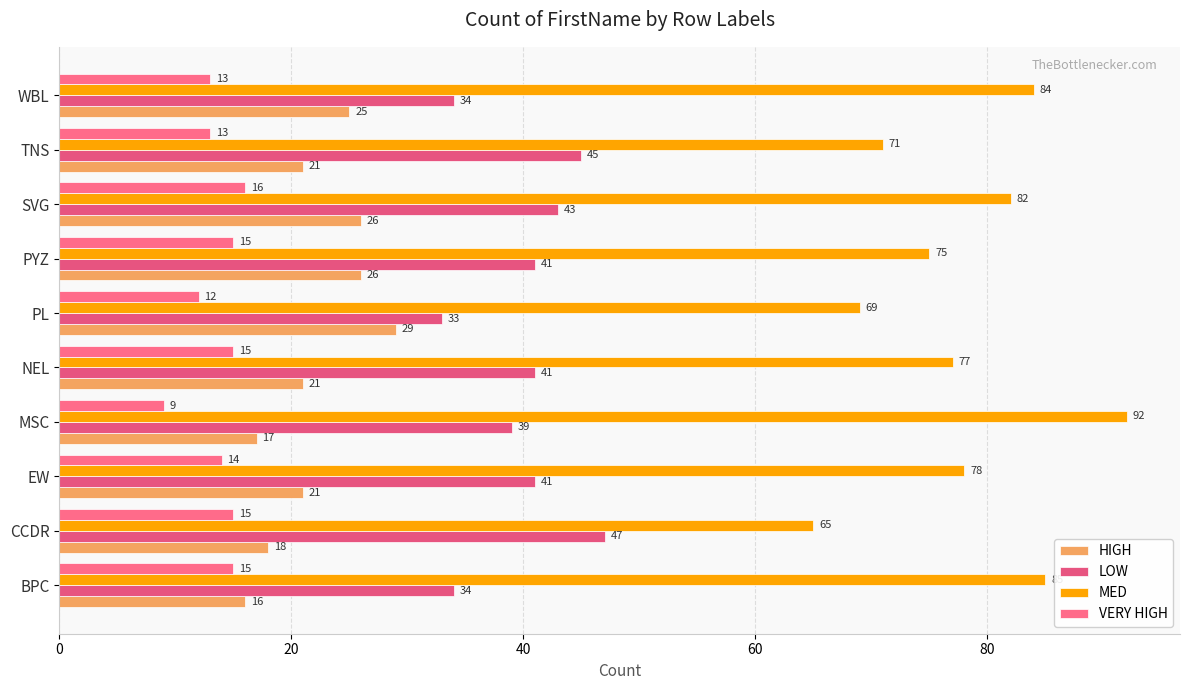

What is the smallest value displayed?

9